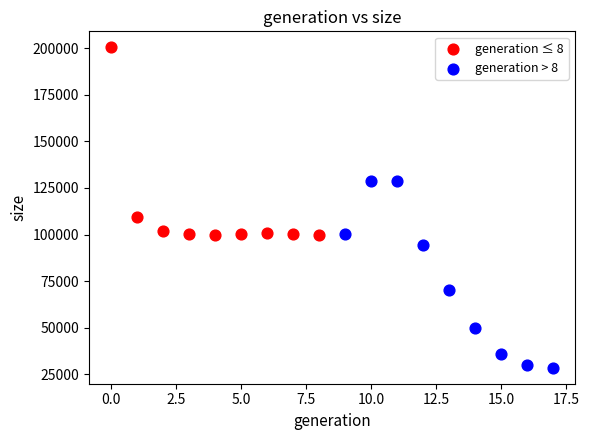

Which series reaches the minimum Y coordinate?

generation > 8